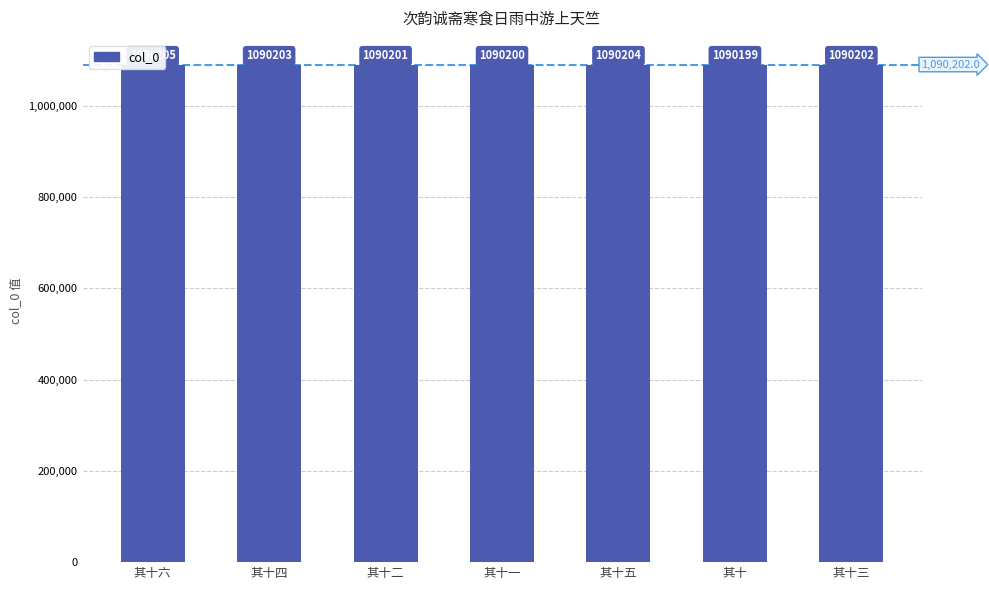

Approximately how many times larger is the value at 其十六 compared to 其十二?

1.0